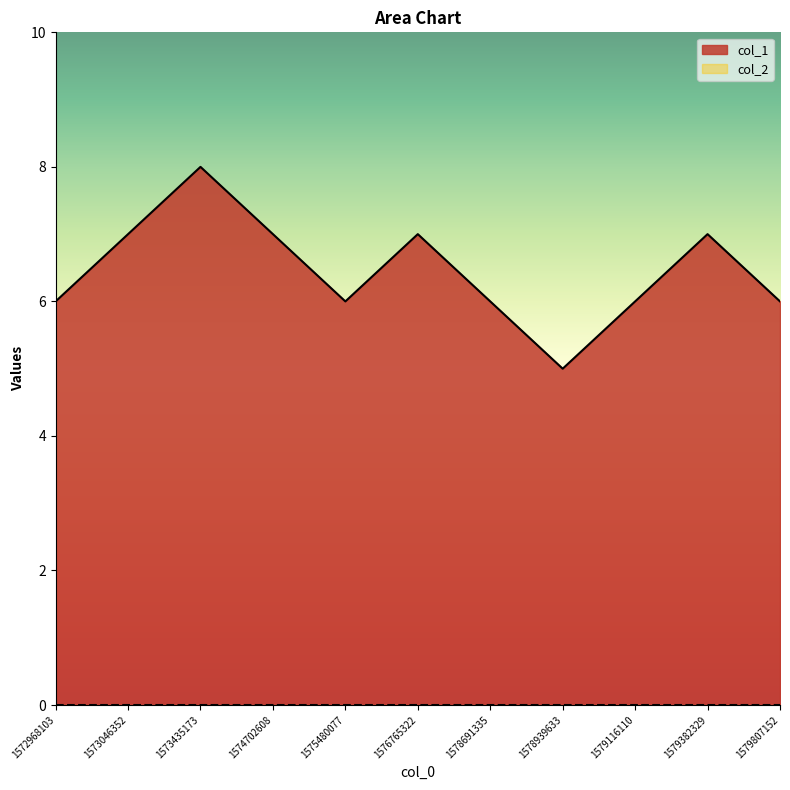

Reading left to right, transcribe all the data shown in this chart.

1572968103=6	1573046352=7	1573435173=8	1574702608=7	1575480077=6	1576765322=7	1578691335=6	1578939633=5	1579116110=6	1579382329=7	1579807152=6